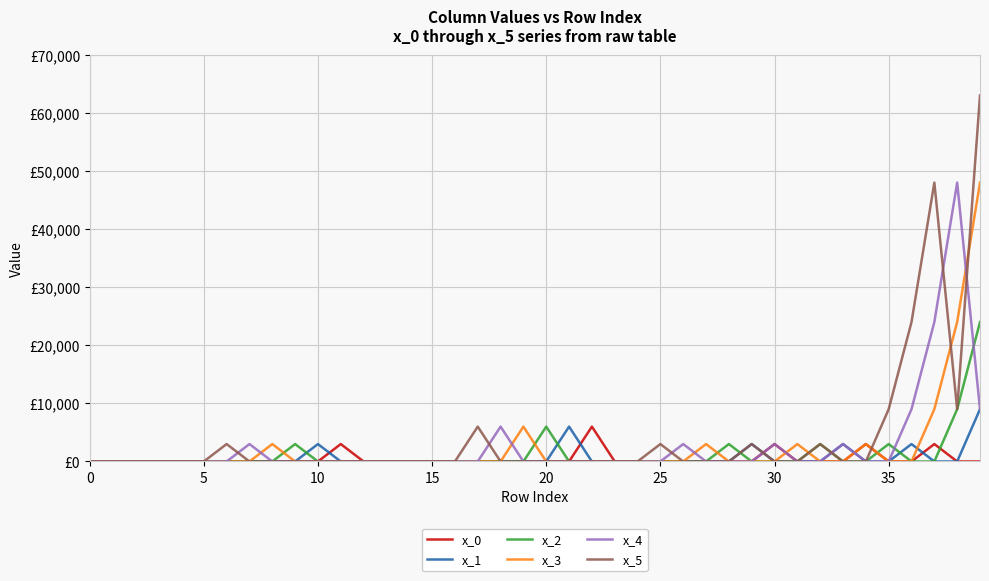

Does the chart display data point markers on the line(s)?

No